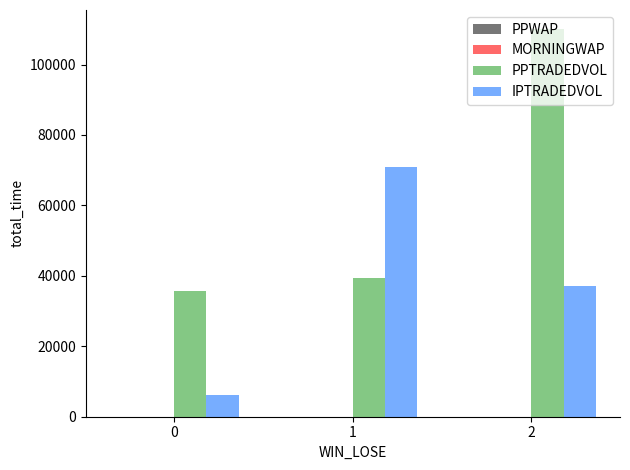

What is the total value across all series at 1?

110154.2